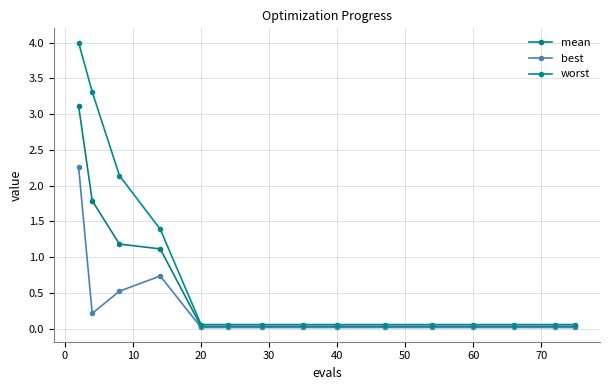

Count the number of categories in the chart.

15